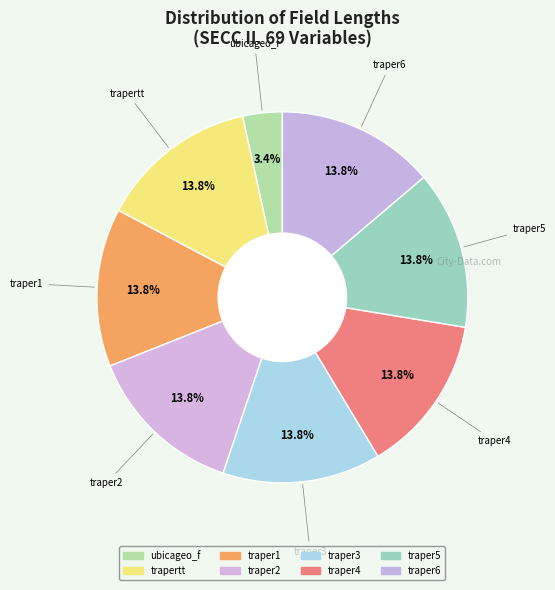

Is there any slice that represents more than half of the pie?

No